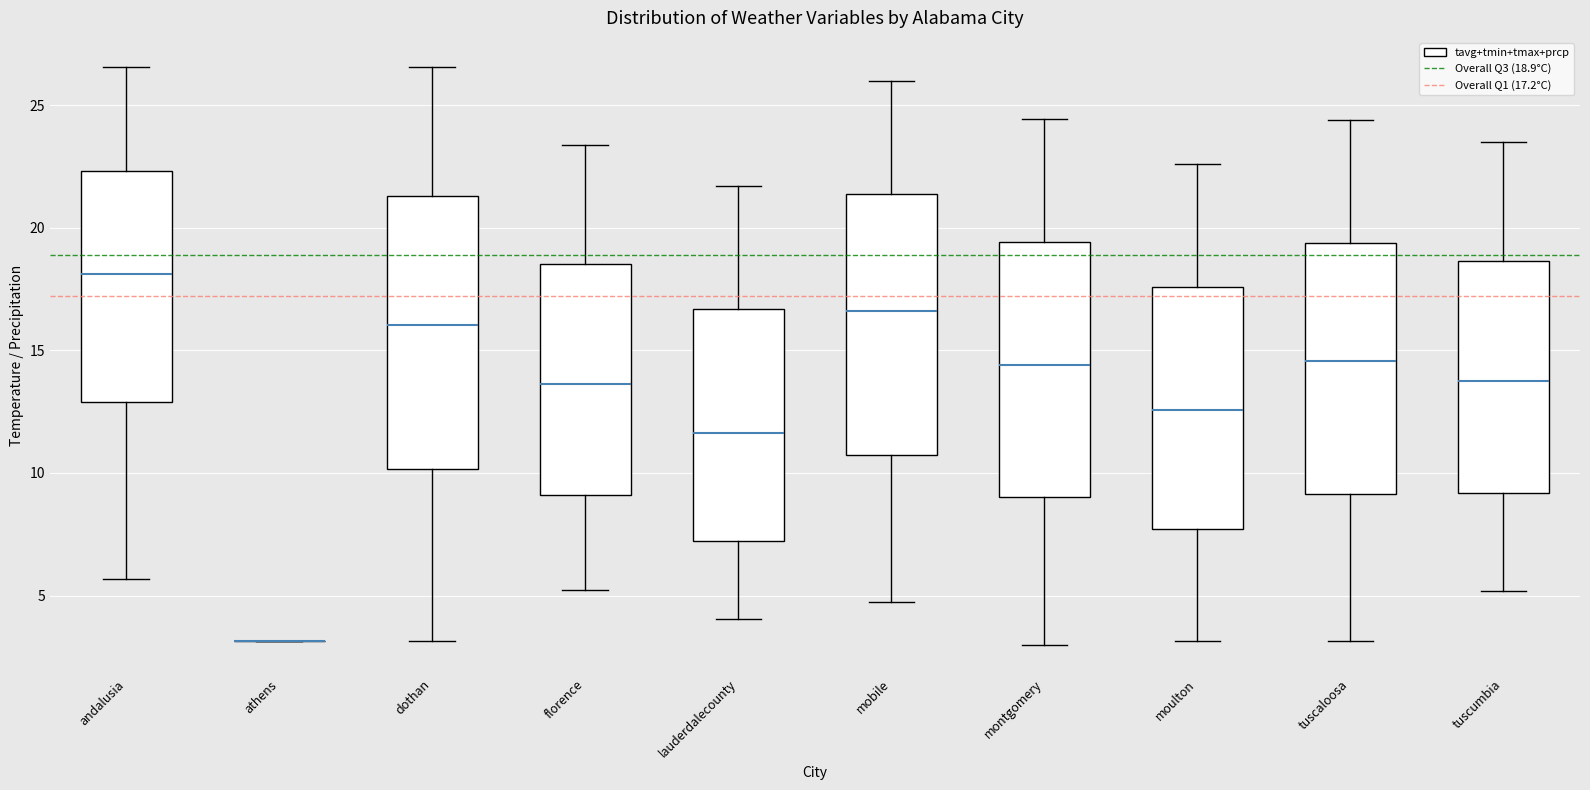

Reading left to right, read every box against the y-axis: the position of its median line, the range the box covers, and the ends of its whiskers. The values are not printed on the chart, so give them approximately, as read against the axis.

andalusia: median 18.0, box 13.0 to 22.5, whiskers 5.5 to 26.5
athens: box collapsed to a line at 3.0, whiskers 3.0 to 3.0
dothan: median 16.0, box 10.0 to 21.5, whiskers 3.0 to 26.5
florence: median 13.5, box 9.0 to 18.5, whiskers 5.0 to 23.5
lauderdalecounty: median 11.5, box 7.0 to 16.5, whiskers 4.0 to 21.5
mobile: median 16.5, box 10.5 to 21.5, whiskers 5.0 to 26.0
montgomery: median 14.5, box 9.0 to 19.5, whiskers 3.0 to 24.5
moulton: median 12.5, box 7.5 to 17.5, whiskers 3.0 to 22.5
tuscaloosa: median 14.5, box 9.0 to 19.5, whiskers 3.0 to 24.5
tuscumbia: median 14.0, box 9.0 to 18.5, whiskers 5.0 to 23.5